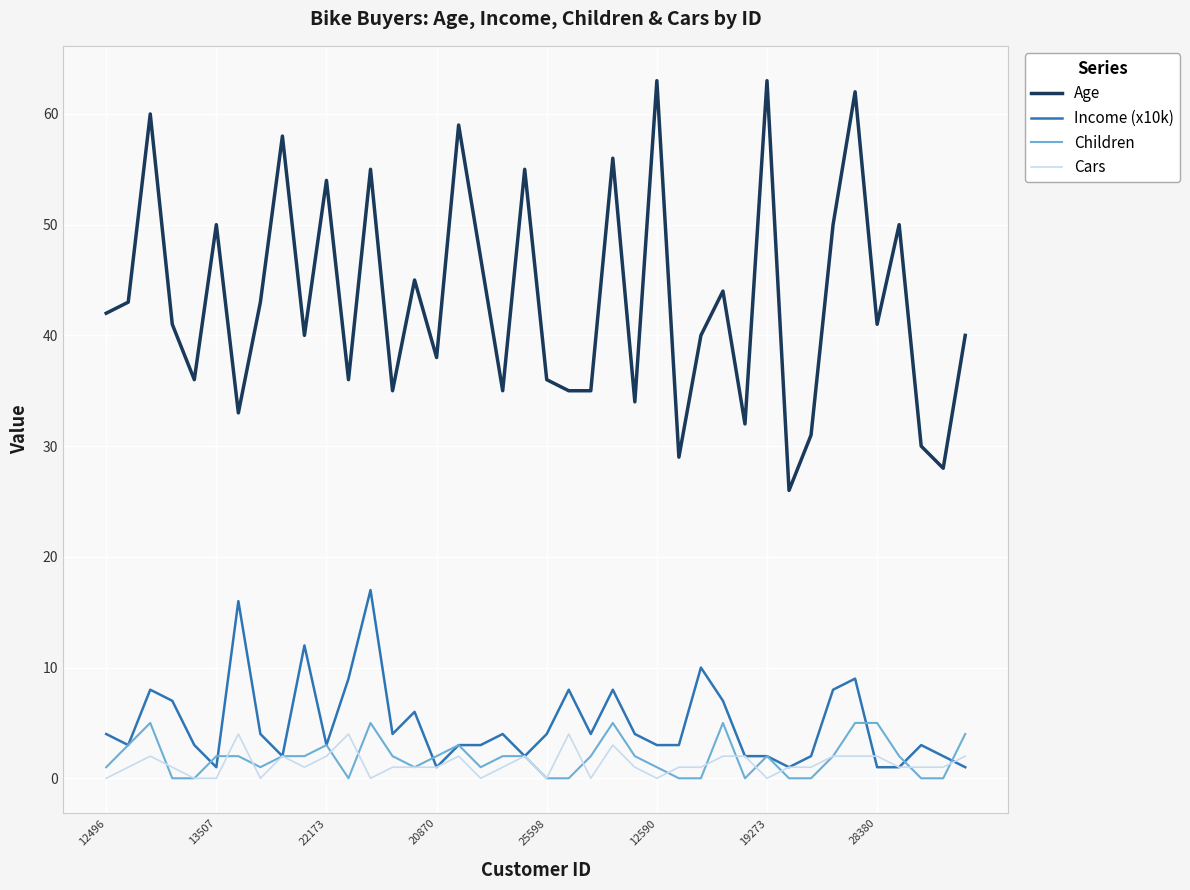

Which series has the largest range (max minus min)?

Age